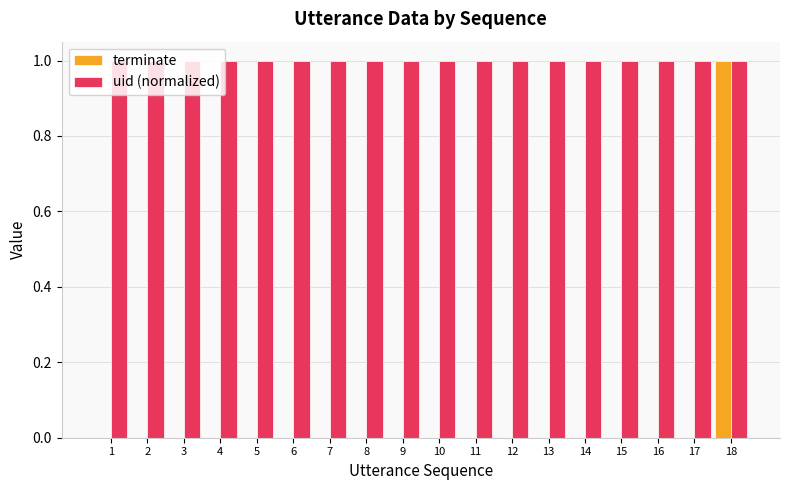

What is the total value across all series at 1?

1